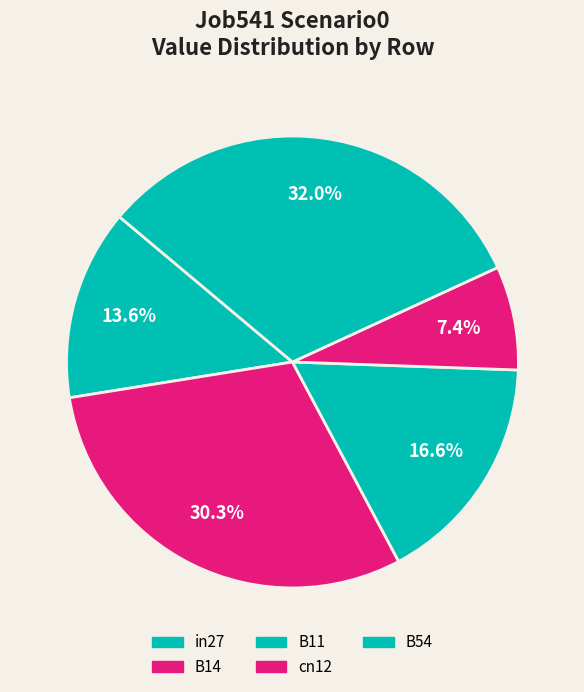

Does B14 represent more than half of the total?

No